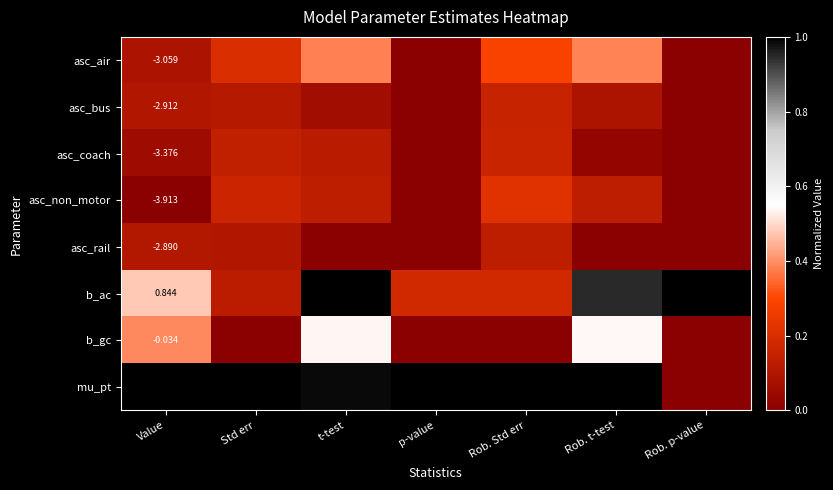

True or false: asc_bus has a value of 0.1 at Rob. t-test.

True